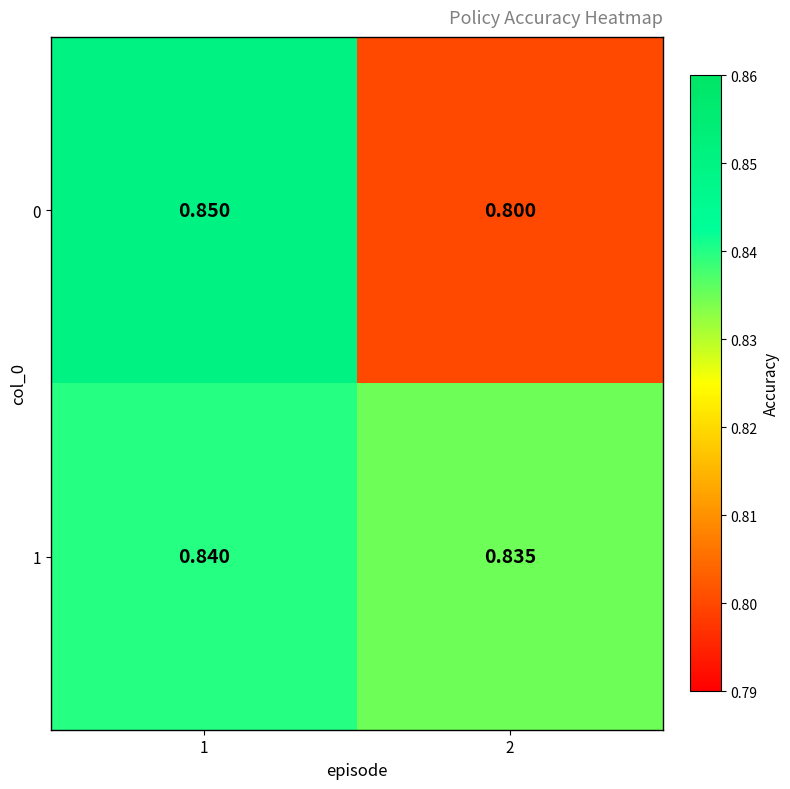

Is the value of 1 at 2 greater than the value of 0 at 1?

No